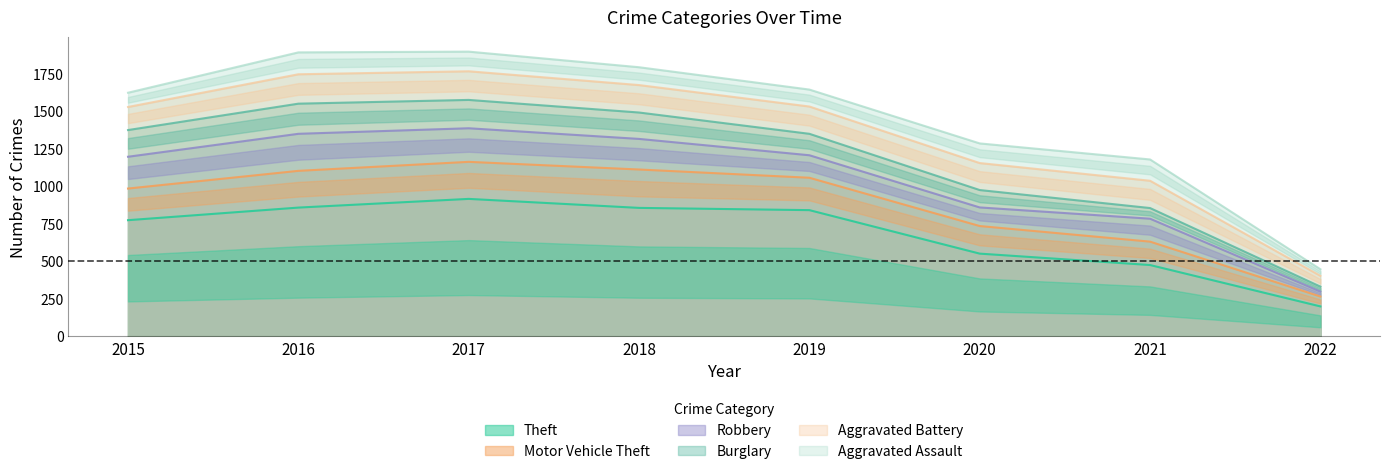

Which category has the highest value across all series?

2017